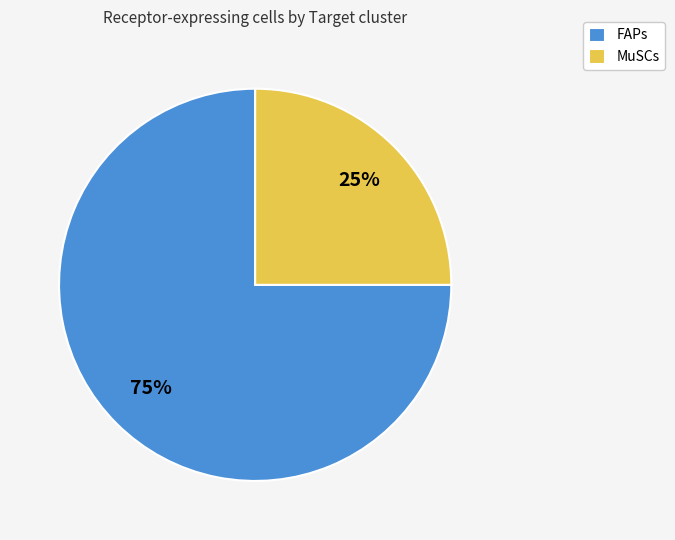

Which category has the biggest portion of the pie?

FAPs